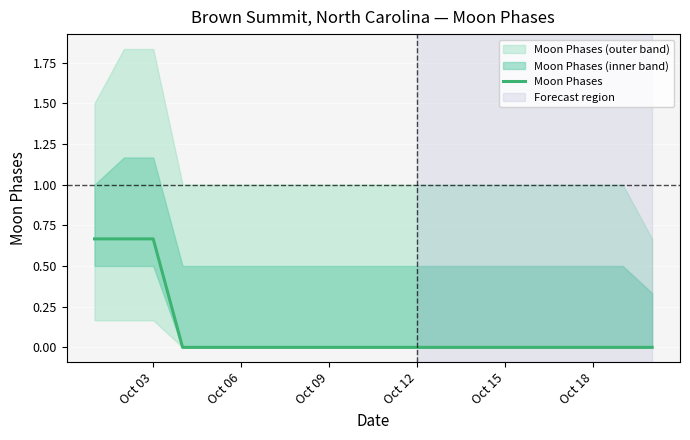

Count the number of data series in this chart.

1